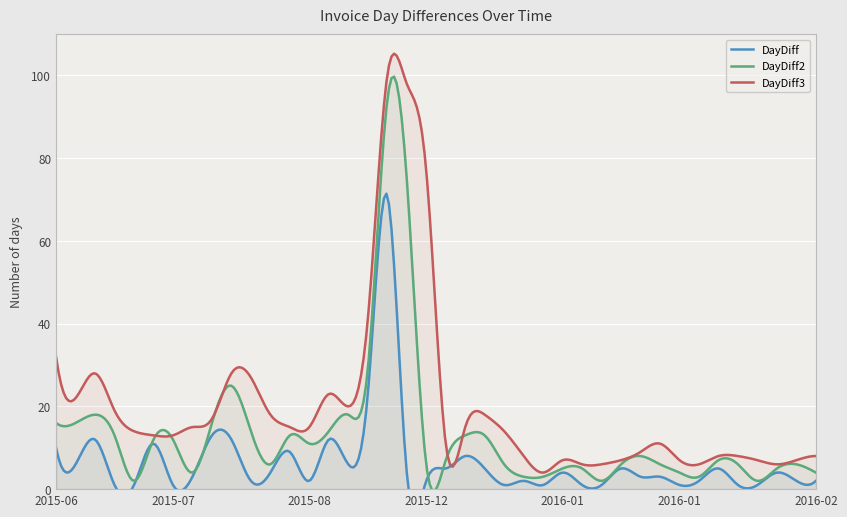

At which category is the sum across all series the highest?

2015-12-11